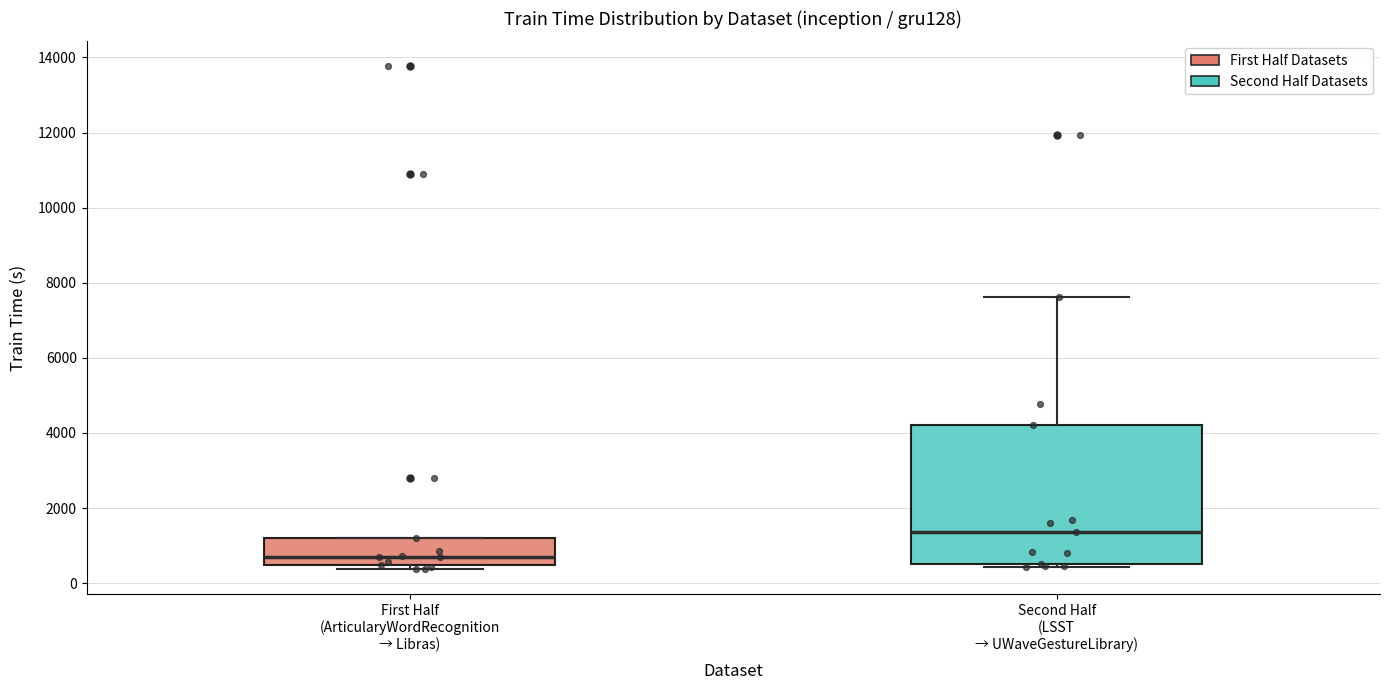

Which box is the tallest, from its lower edge to its upper edge?

Second Half (LSST → UWaveGestureLibrary)